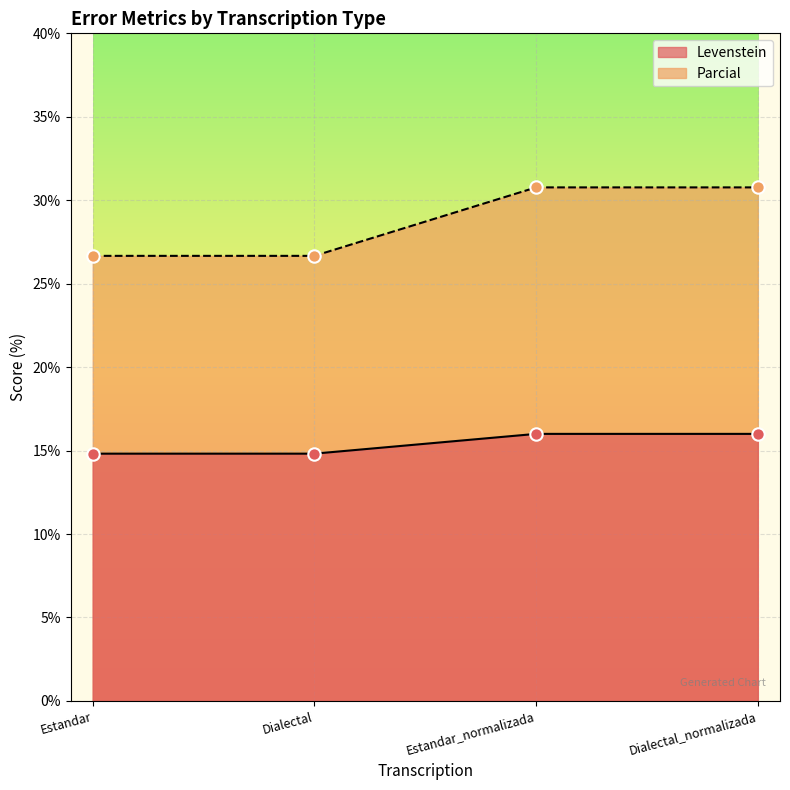

Which series has the largest total across all categories?

Parcial